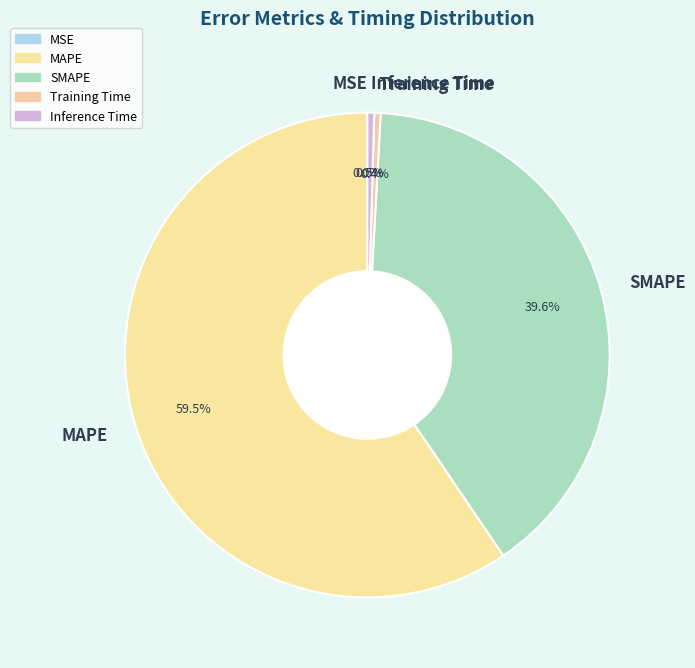

Combined, do MAPE and Inference Time account for over 50%?

Yes